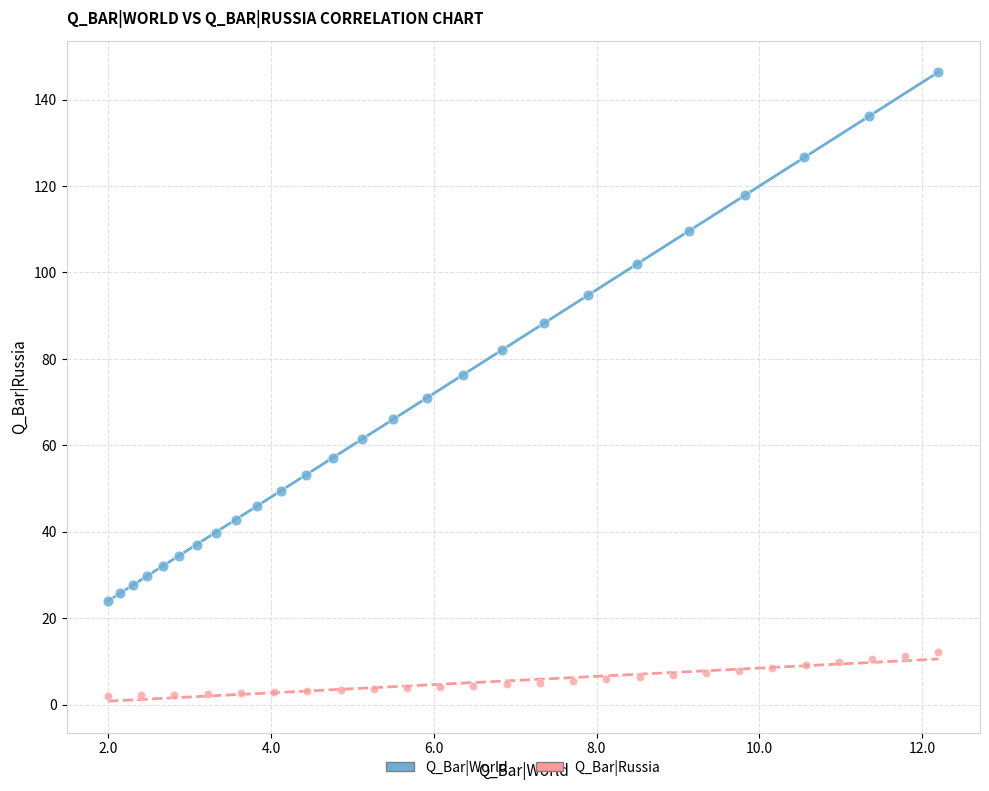

Which series reaches the maximum Y coordinate?

Q_Bar|World